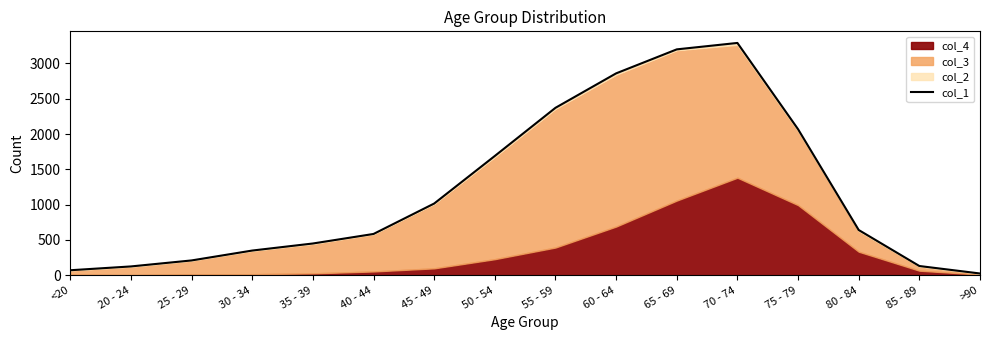

The chart shows a value of 124 at 20 - 24. True or false?

True